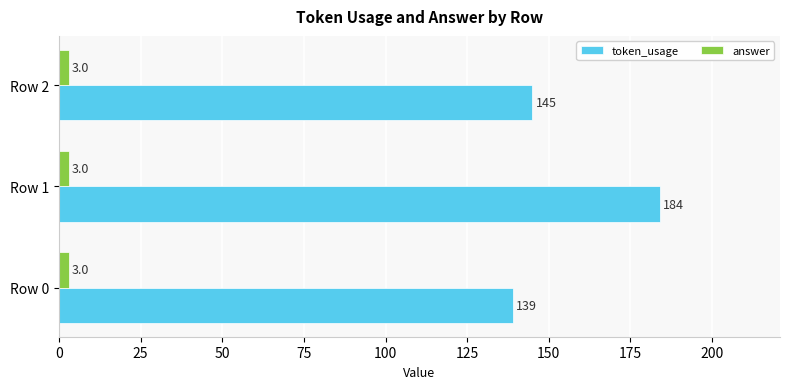

Rank the series by their maximum value, from lowest to highest.

answer, token_usage